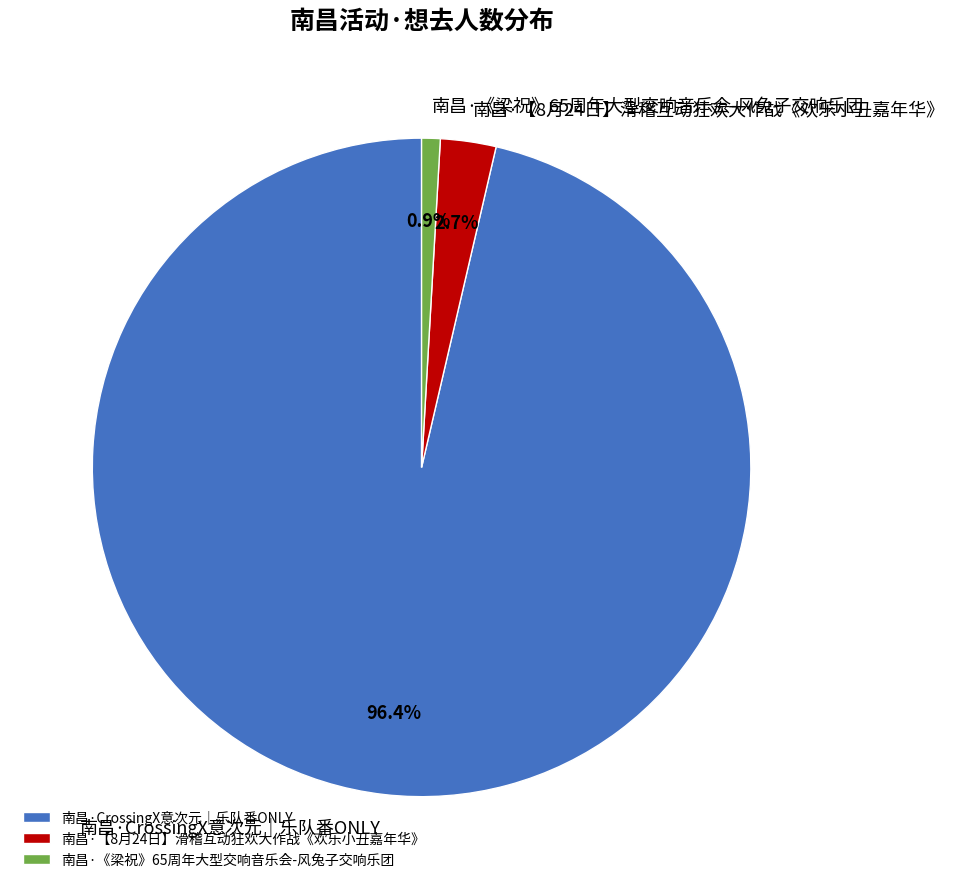

True or false: 南昌·CrossingX意次元｜乐队番ONLY accounts for 96% of the total.

True